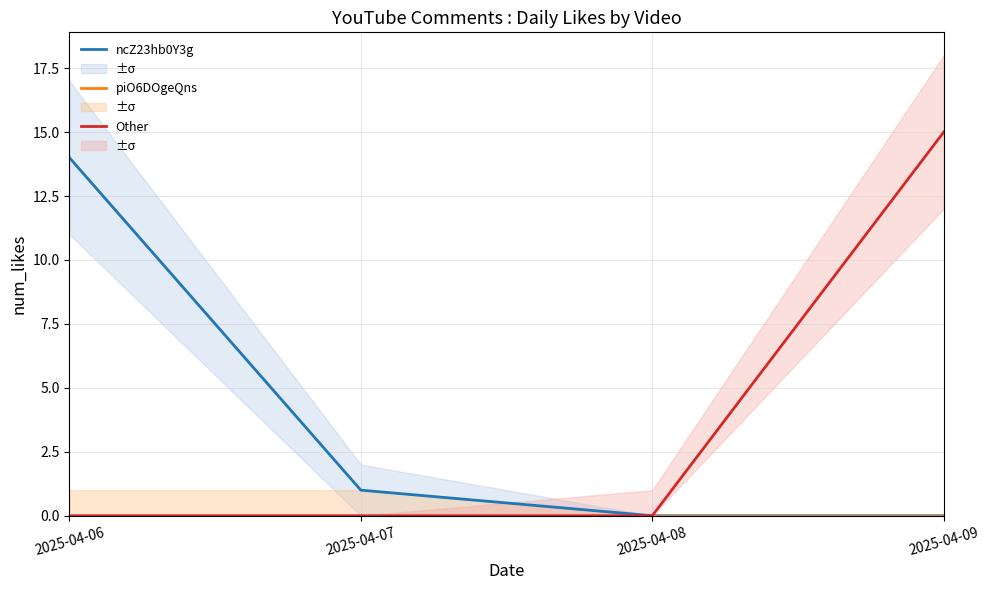

Reading left to right, extract all data points from this chart.

ncZ23hb0Y3g: 2025-04-06=14	2025-04-07=1	2025-04-08=0	2025-04-09=0
piO6DOgeQns: 2025-04-06=0	2025-04-07=0	2025-04-08=0	2025-04-09=0
Other: 2025-04-06=0	2025-04-07=0	2025-04-08=0	2025-04-09=15